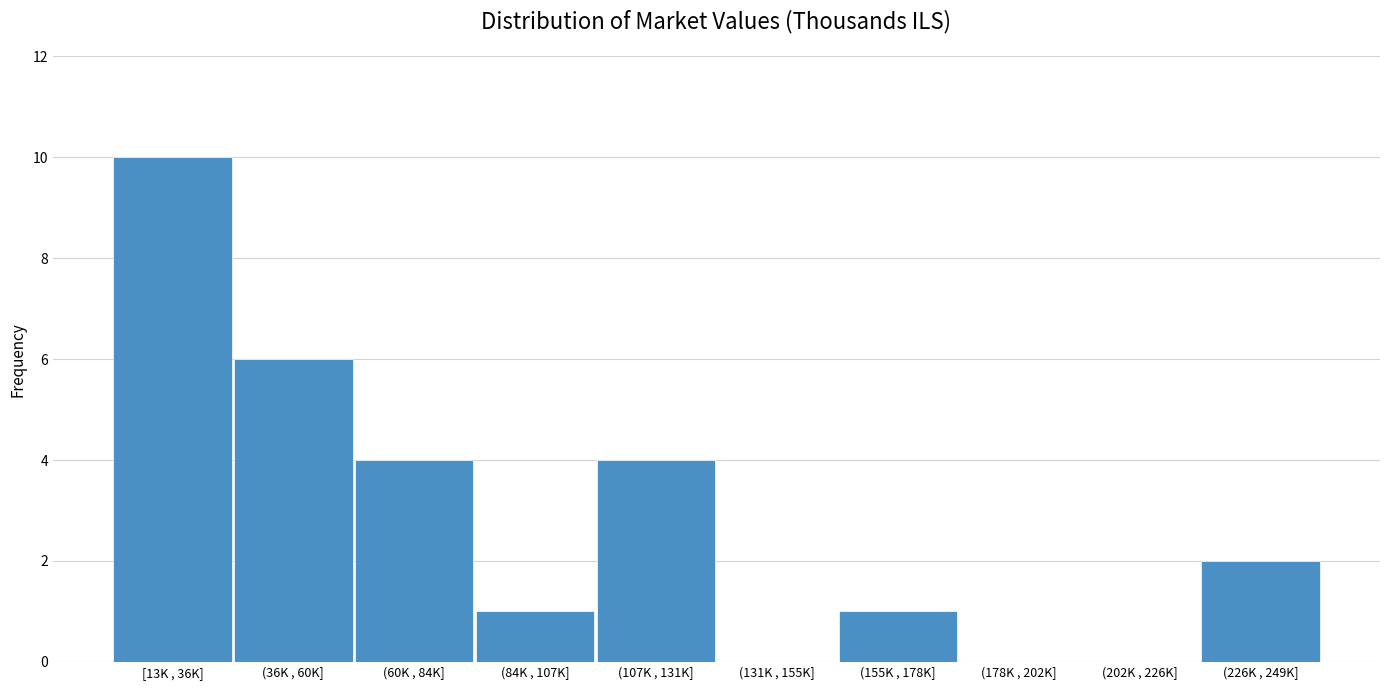

Reading right to left, extract all data points from this chart.

(226K , 249K]=2	(202K , 226K]=0	(178K , 202K]=0	(155K , 178K]=1	(131K , 155K]=0	(107K , 131K]=4	(84K , 107K]=1	(60K , 84K]=4	(36K , 60K]=6	[13K , 36K]=10